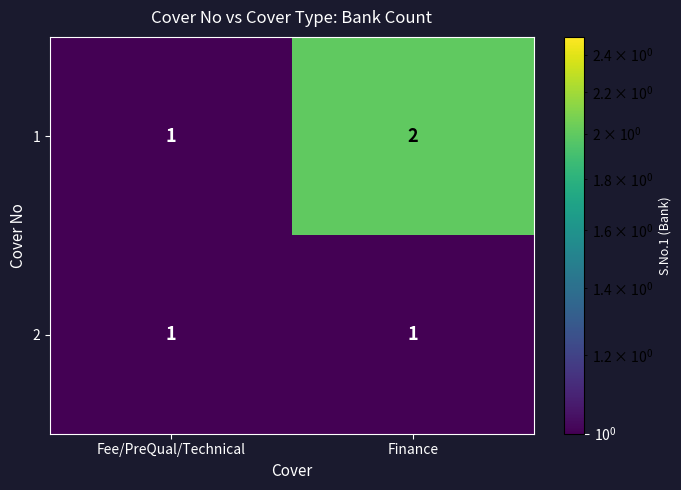

Which category has the highest value across all series?

Finance